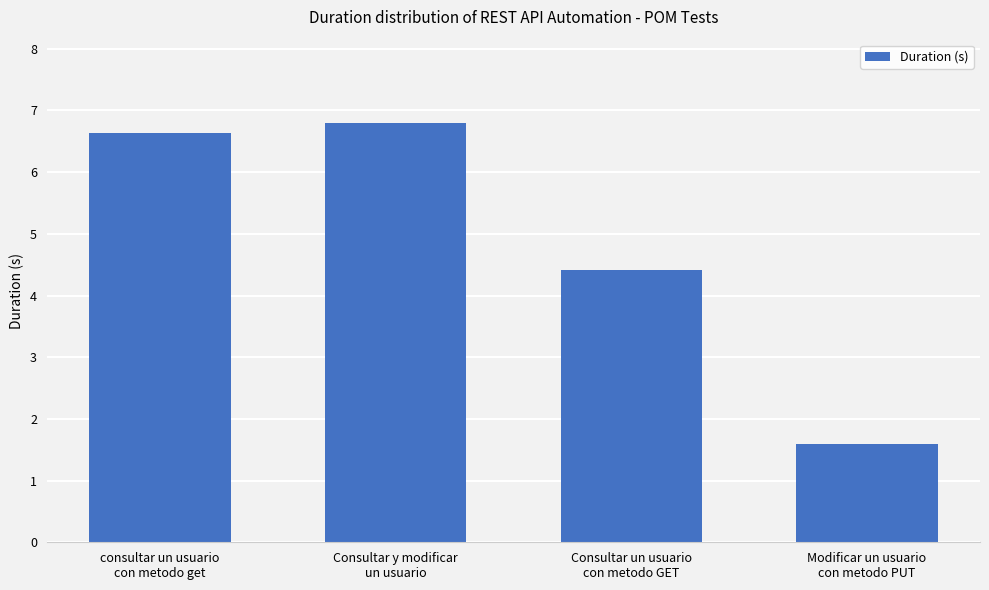

What is the approximate value at Modificar un usuario
con metodo PUT?

1.6